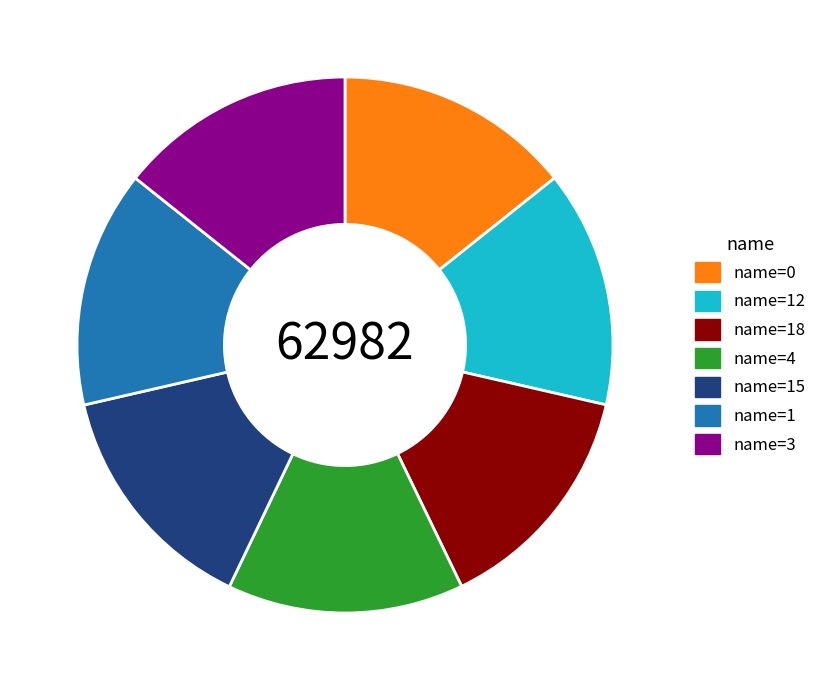

The name=3 slice represents 14% of the pie. True or false?

True